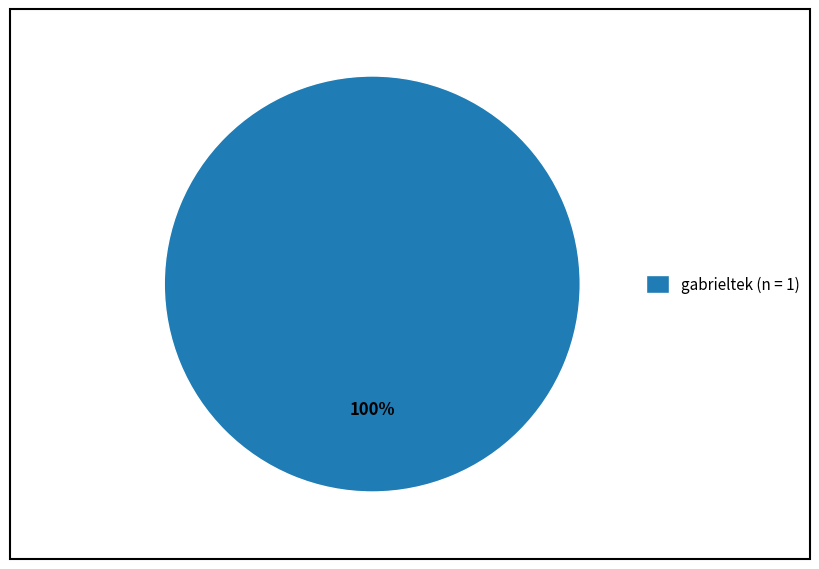

Is there a majority slice in this chart?

Yes